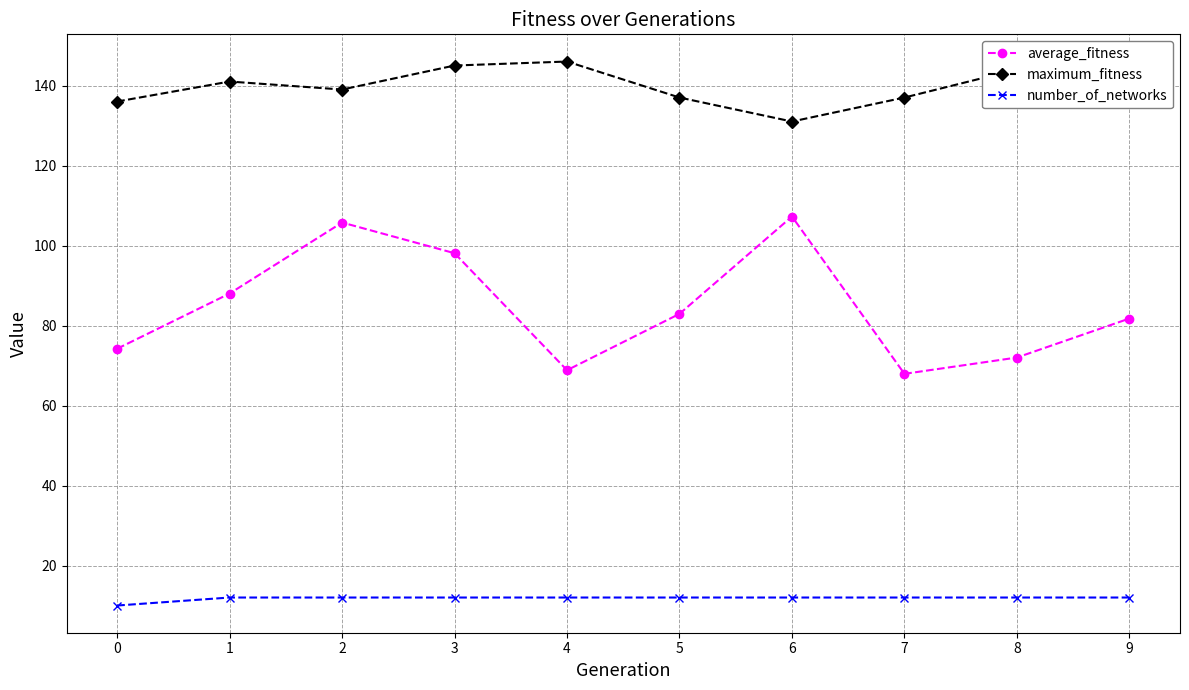

Count the number_of_networks values in the range 12 to 13.

9